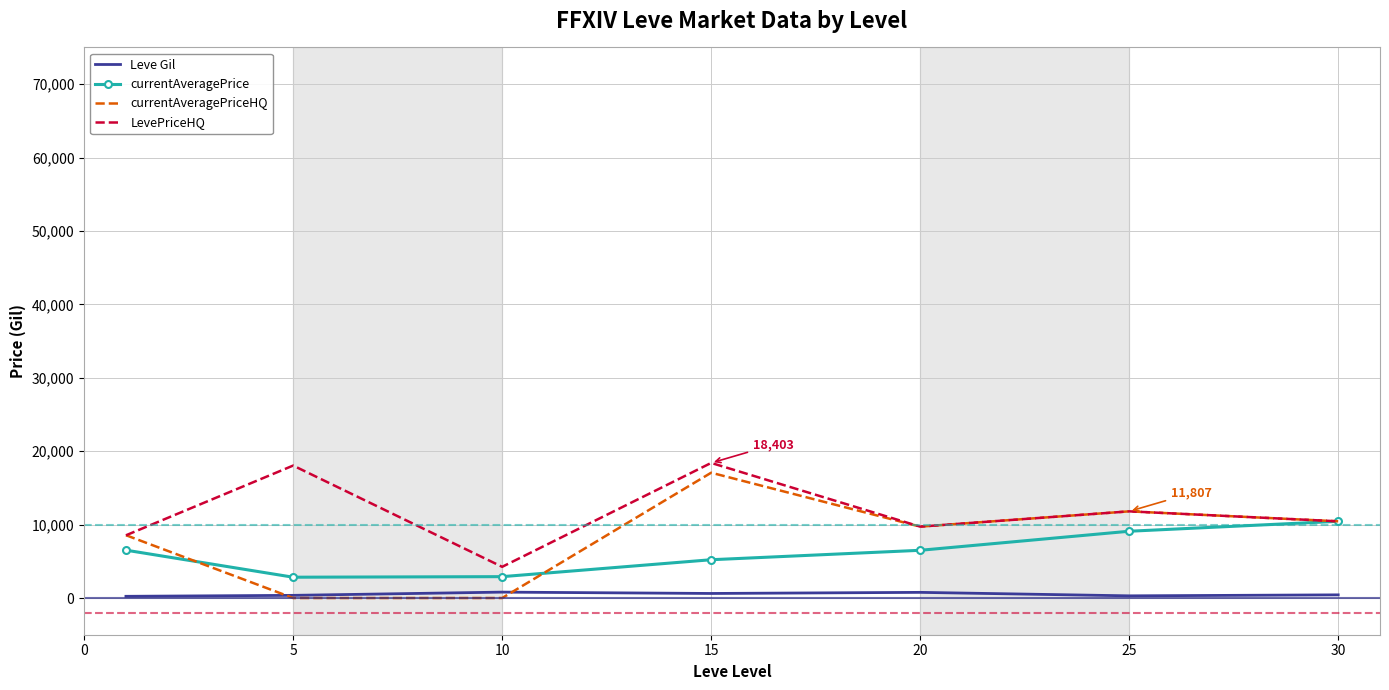

Which series ends up on top after the final intersection of Leve Gil and currentAveragePriceHQ?

currentAveragePriceHQ